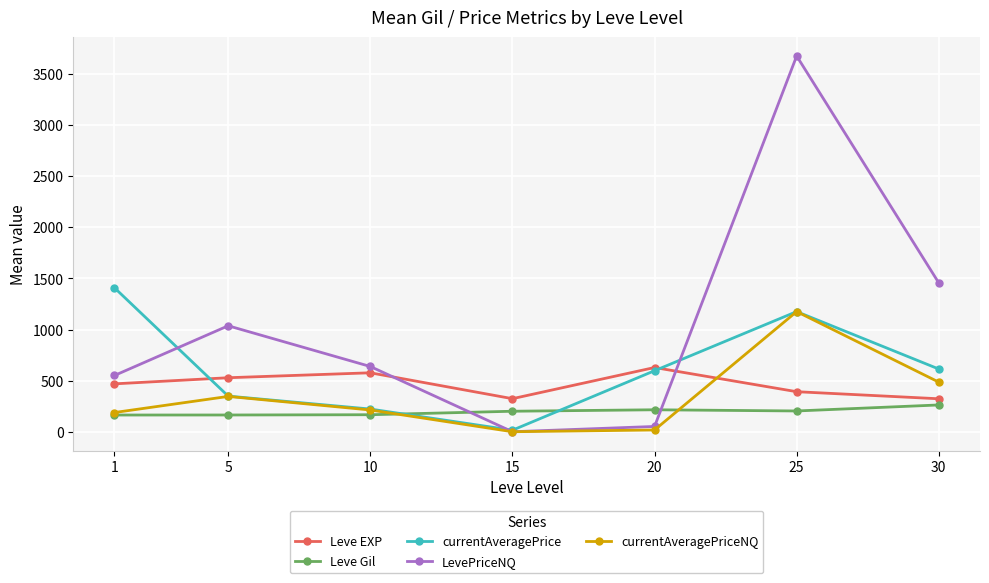

What is the sum of all currentAveragePriceNQ values?

2424.2